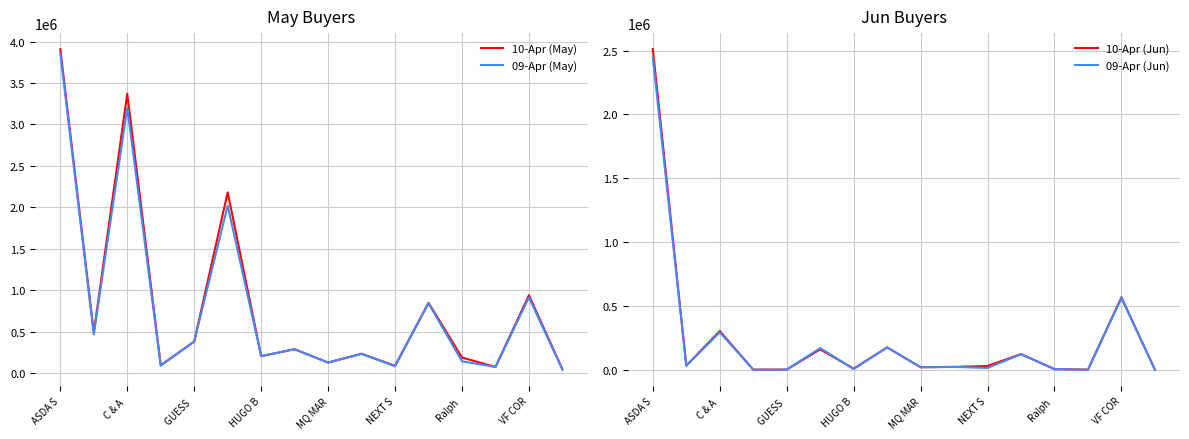

Does the chart have visible grid lines?

Yes